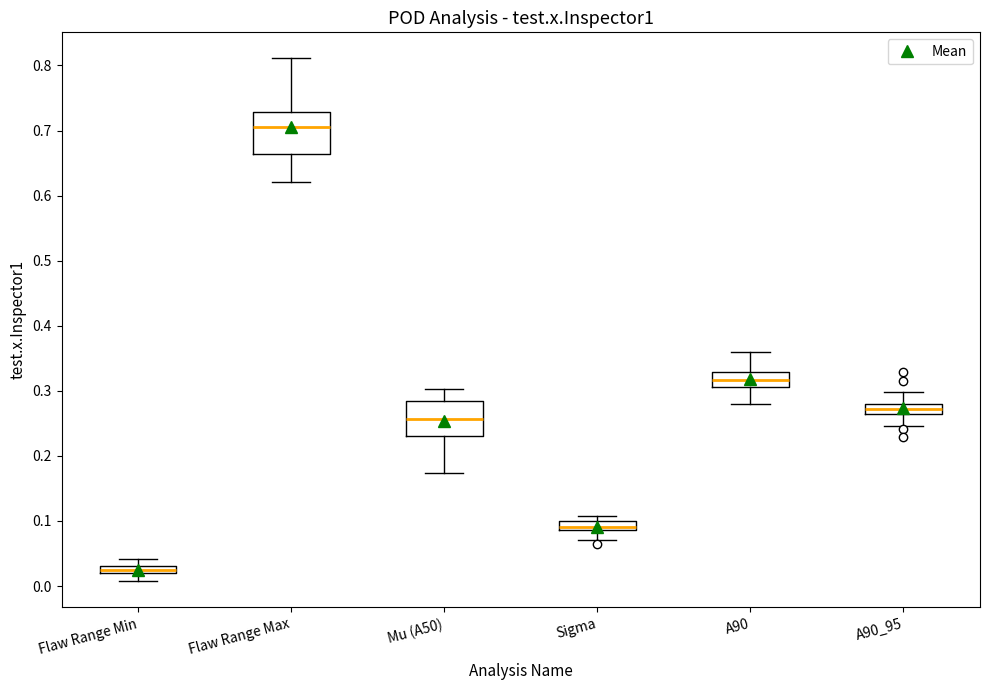

Which box is the tallest, from its lower edge to its upper edge?

Flaw Range Max